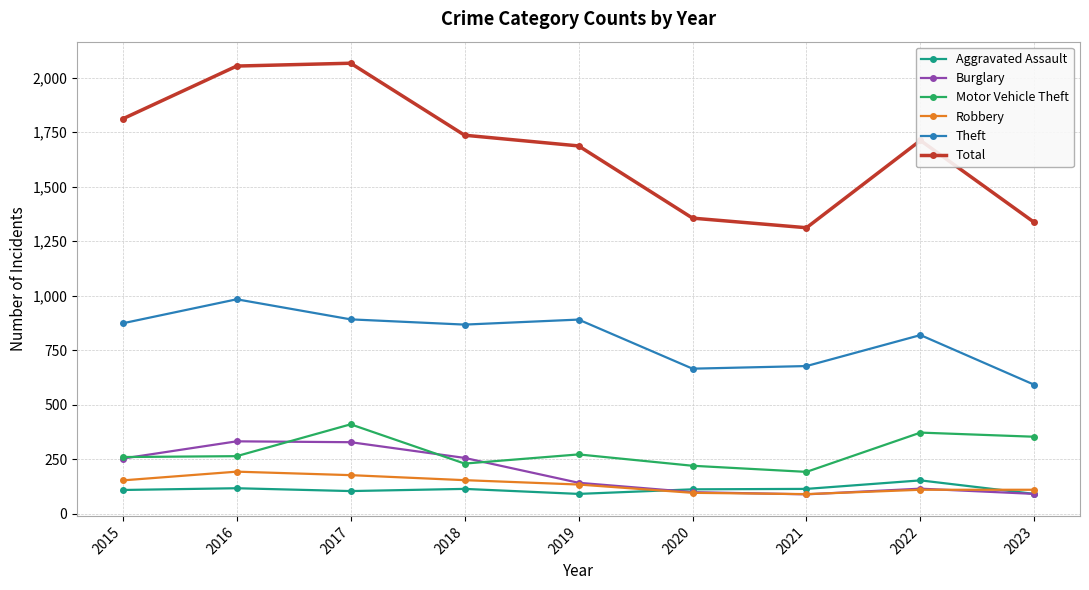

True or false: Total and Theft cross at least once.

False